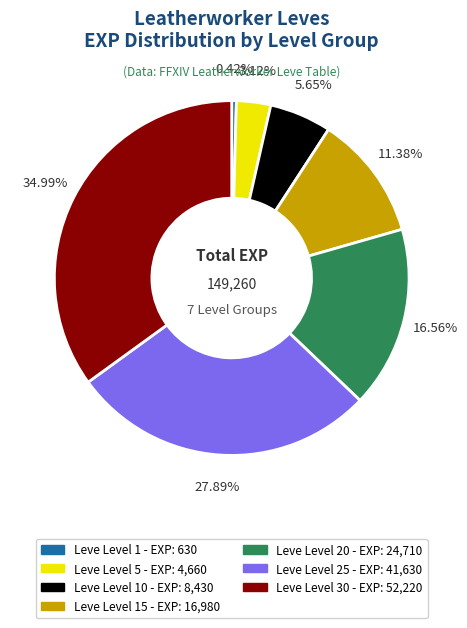

Does any single category account for the majority?

No